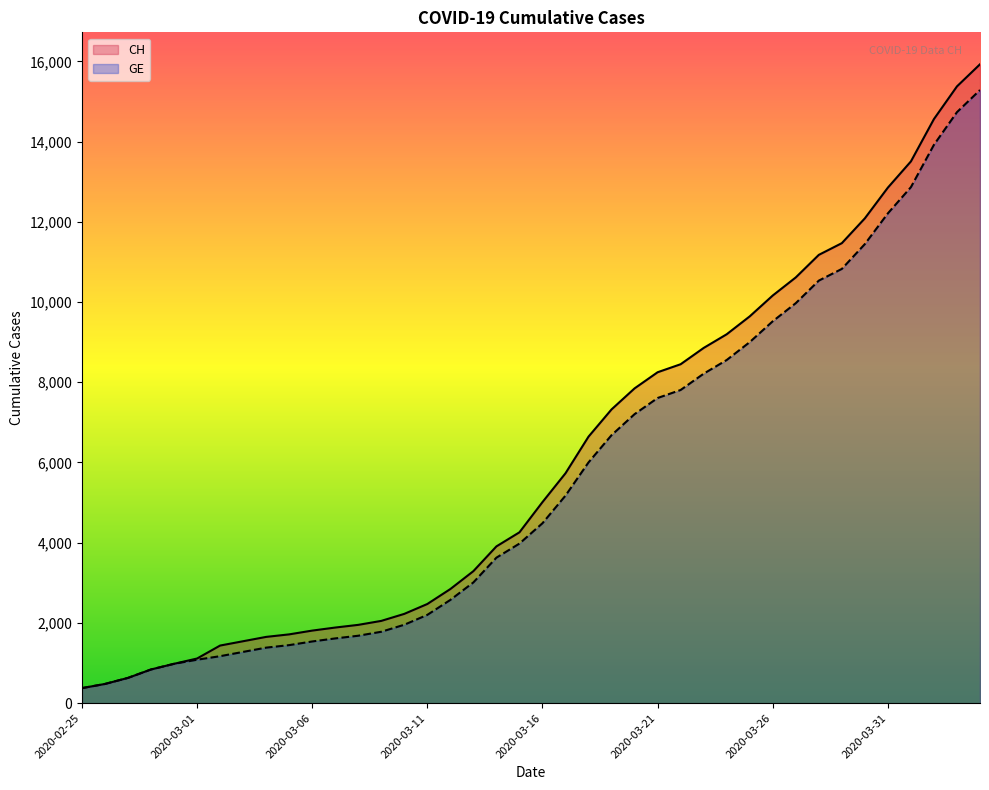

Read the CH value at 2020-03-29.

11467